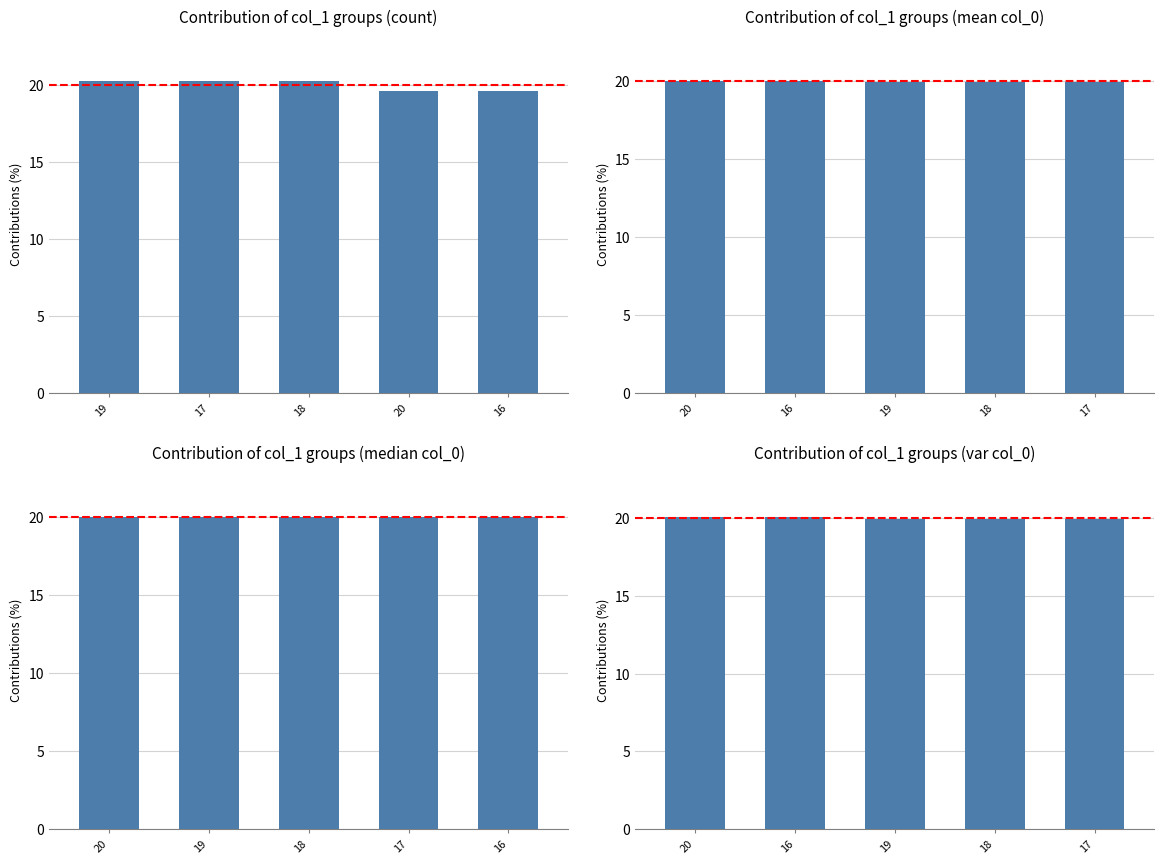

Rank the categories by value from highest to lowest.

20, 16, 19, 18, 17